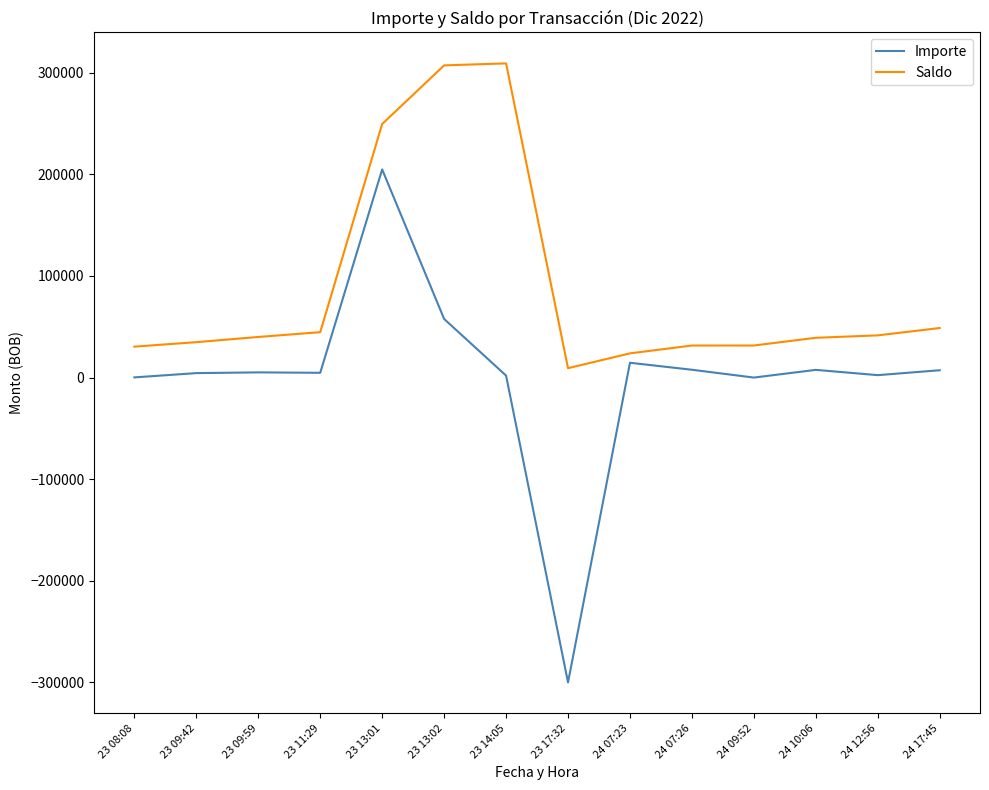

At which category is the sum across all series the highest?

23 13:01